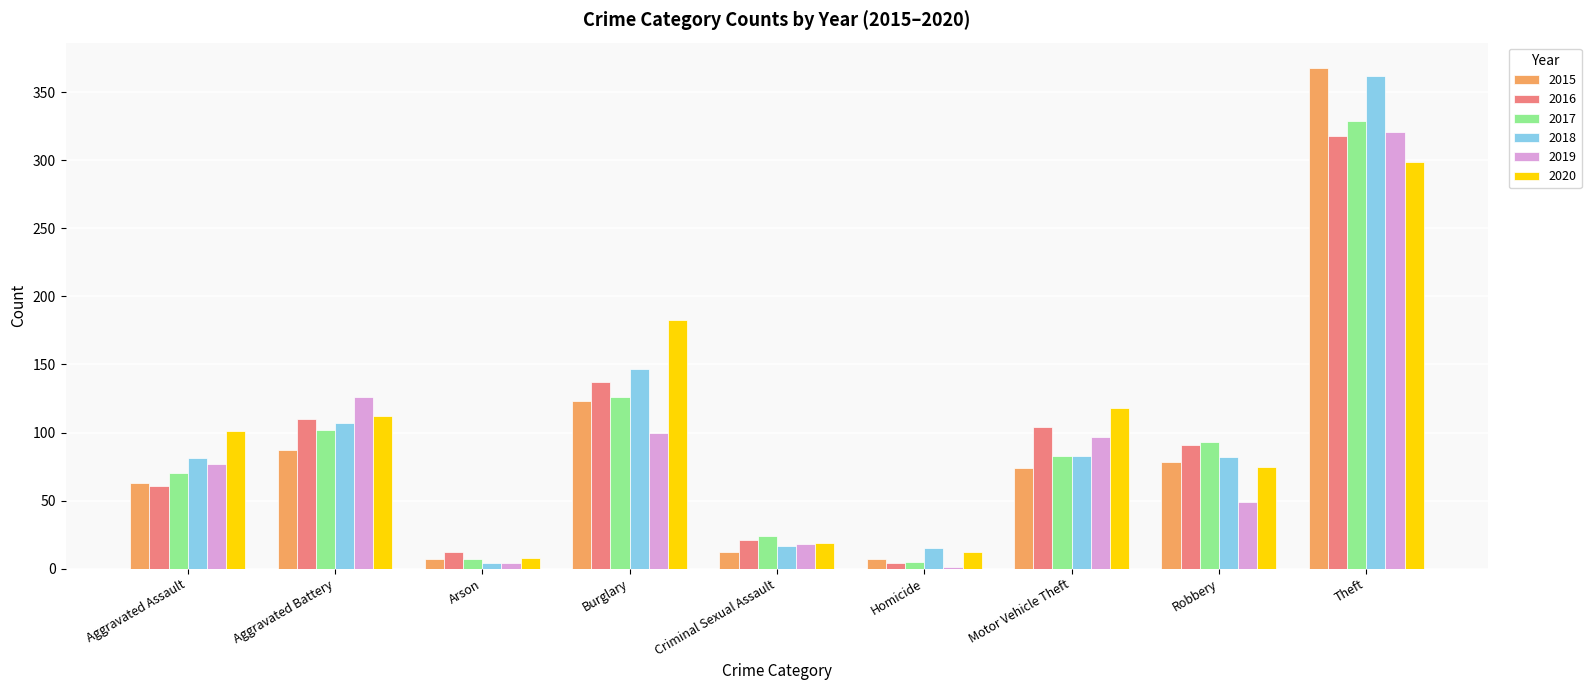

Read the 2019 value at Burglary.

100